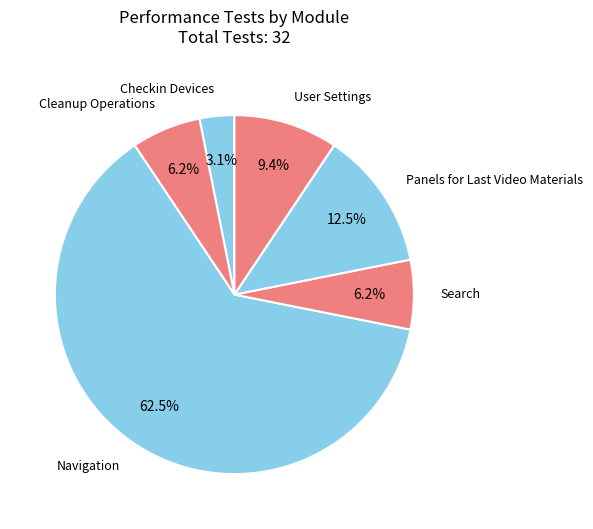

Does Cleanup Operations represent more than half of the total?

No